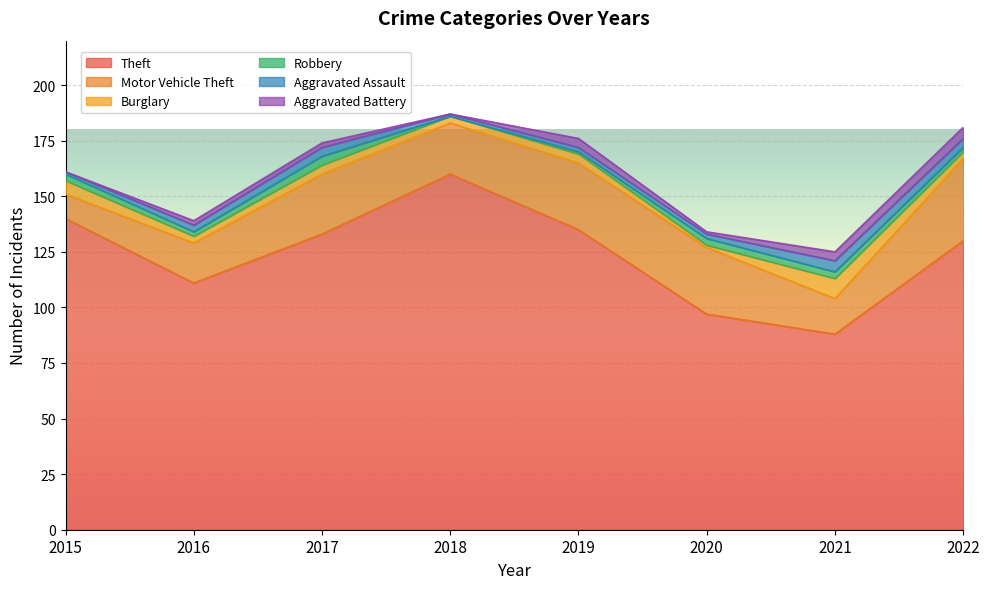

What value does the Aggravated Battery series have at 2017?

2